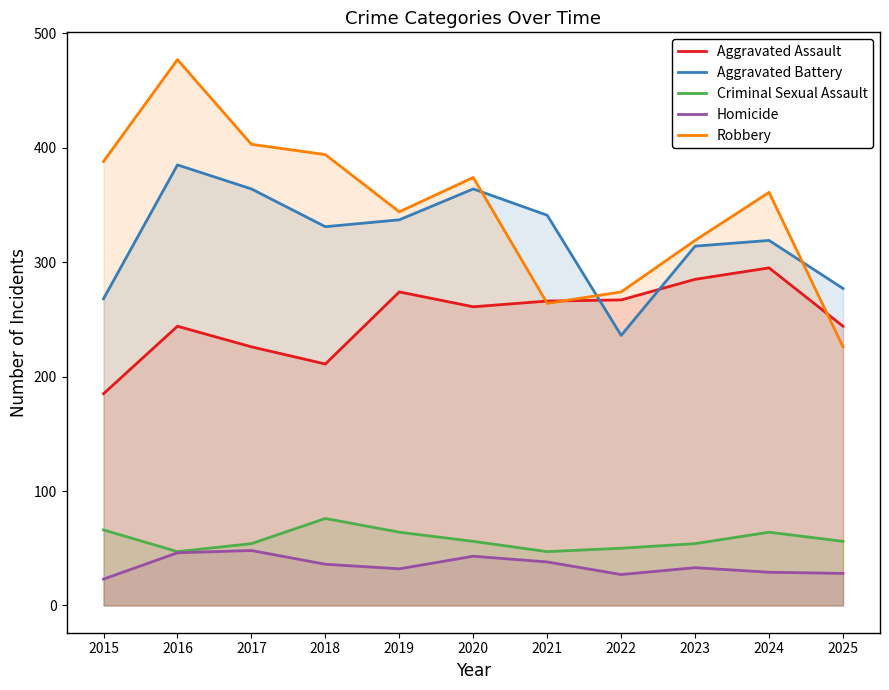

What is the minimum value for Robbery?

226